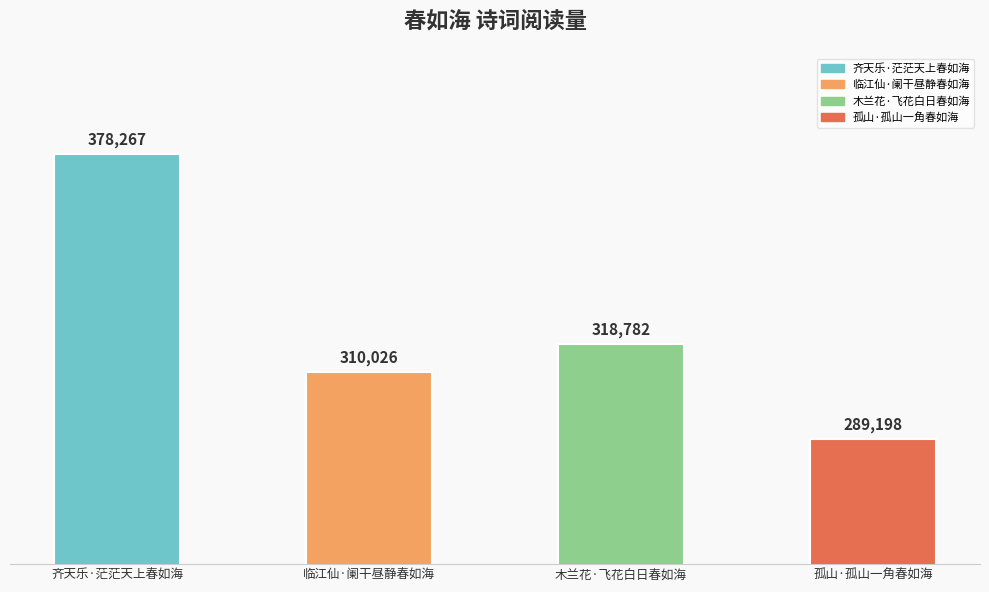

What is the sum of all values?

1296273